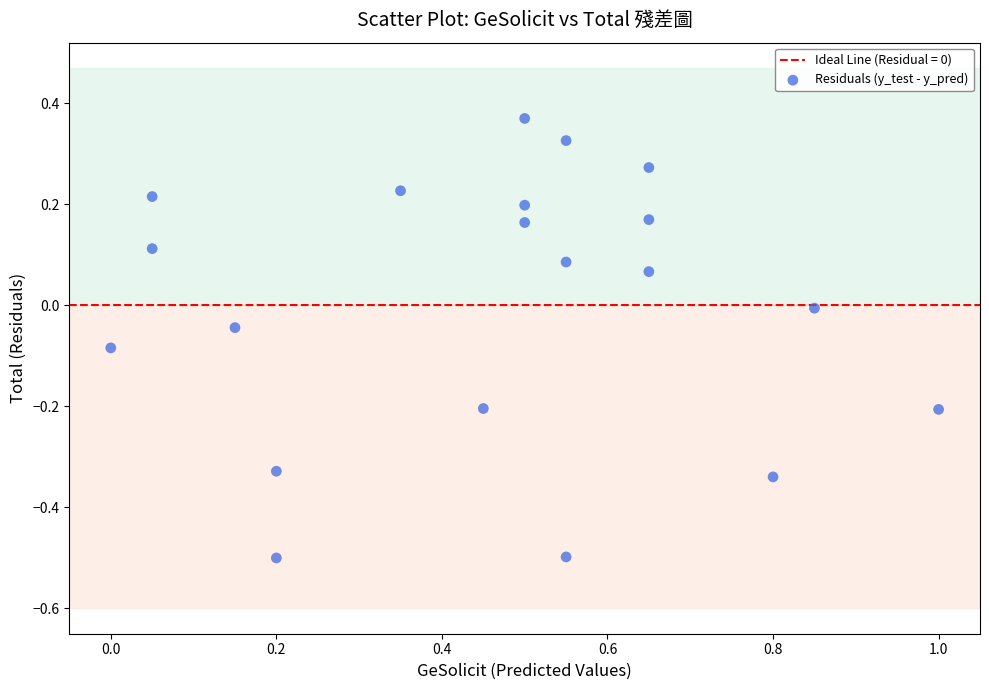

What is the range of X values (max minus min)?

1.0